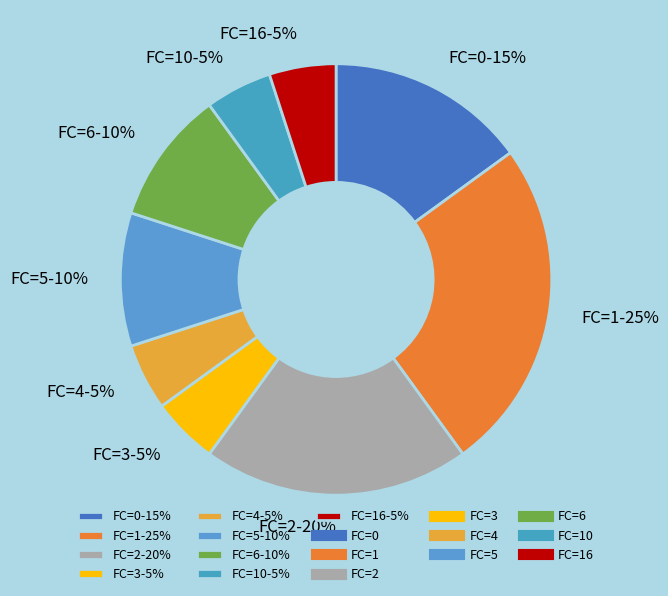

How many segments does this pie chart have?

9